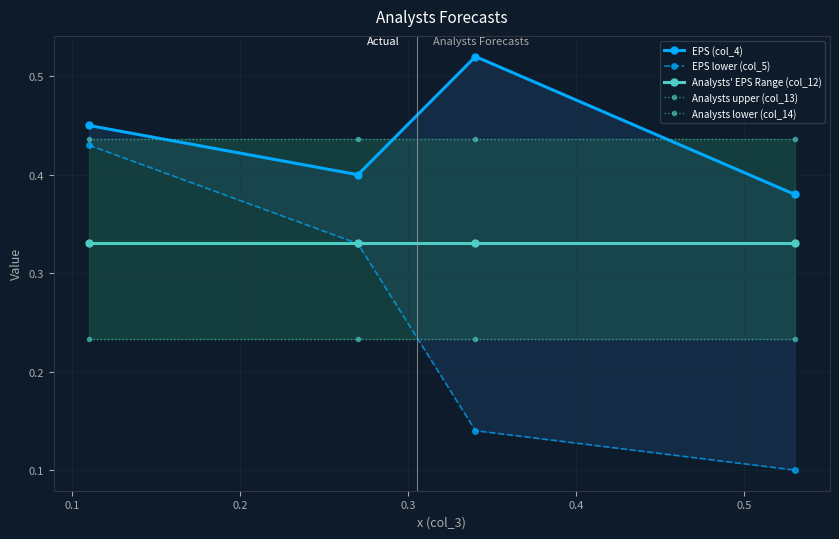

Is the value of EPS lower (col_5) at 0.3 greater than the value of Analysts lower (col_14) at 0.1?

No